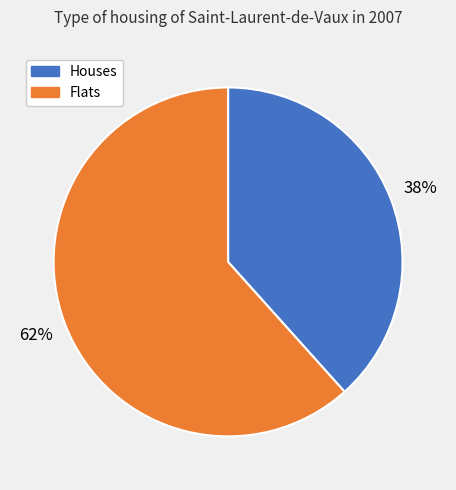

To the nearest percent, what is the average slice percentage?

50%